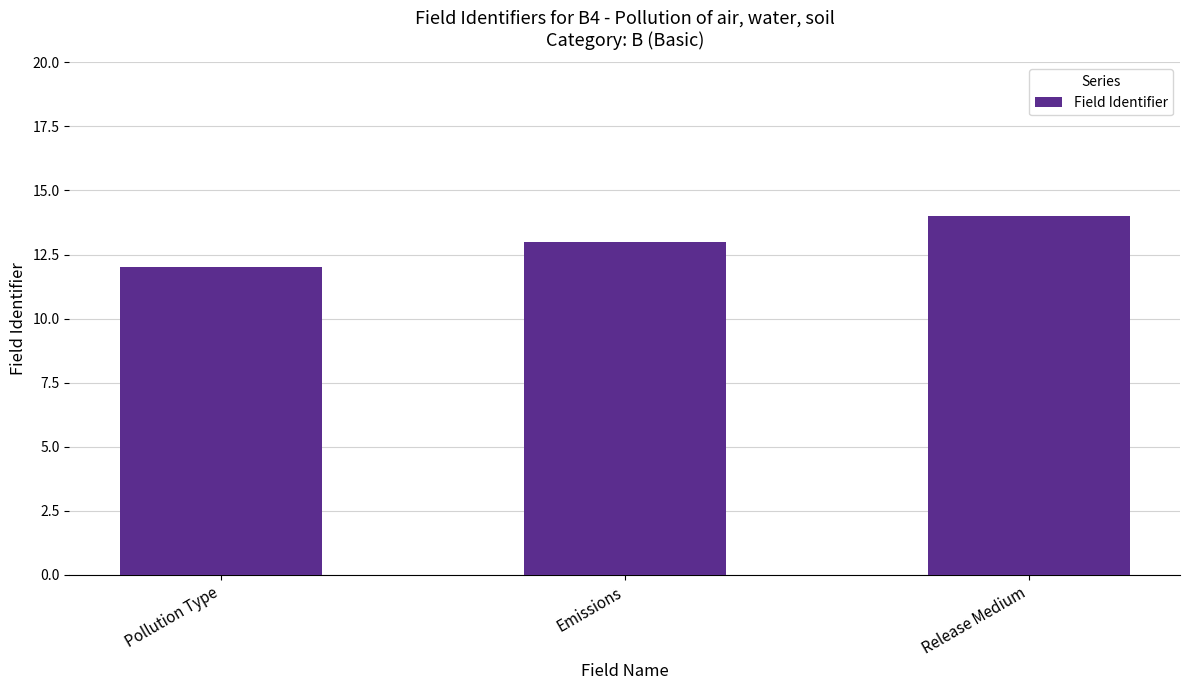

How many values are below 13?

1